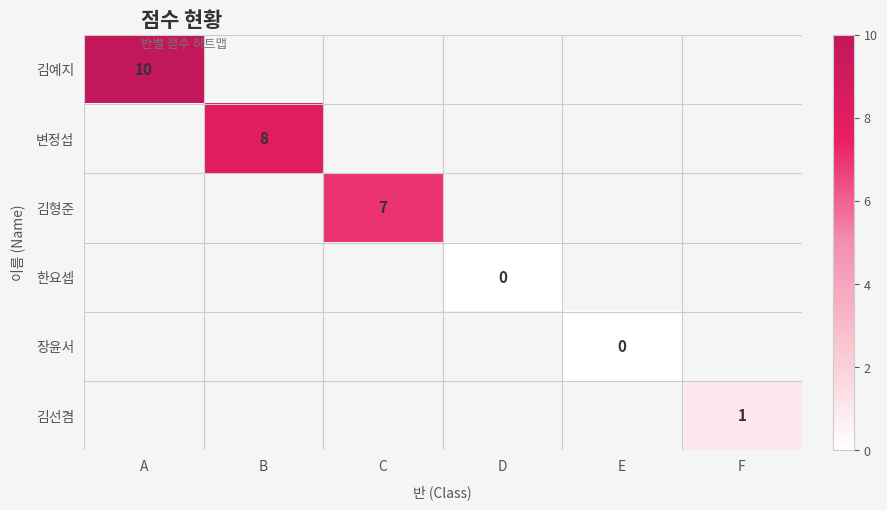

At how many categories does at least one series exceed 5?

3